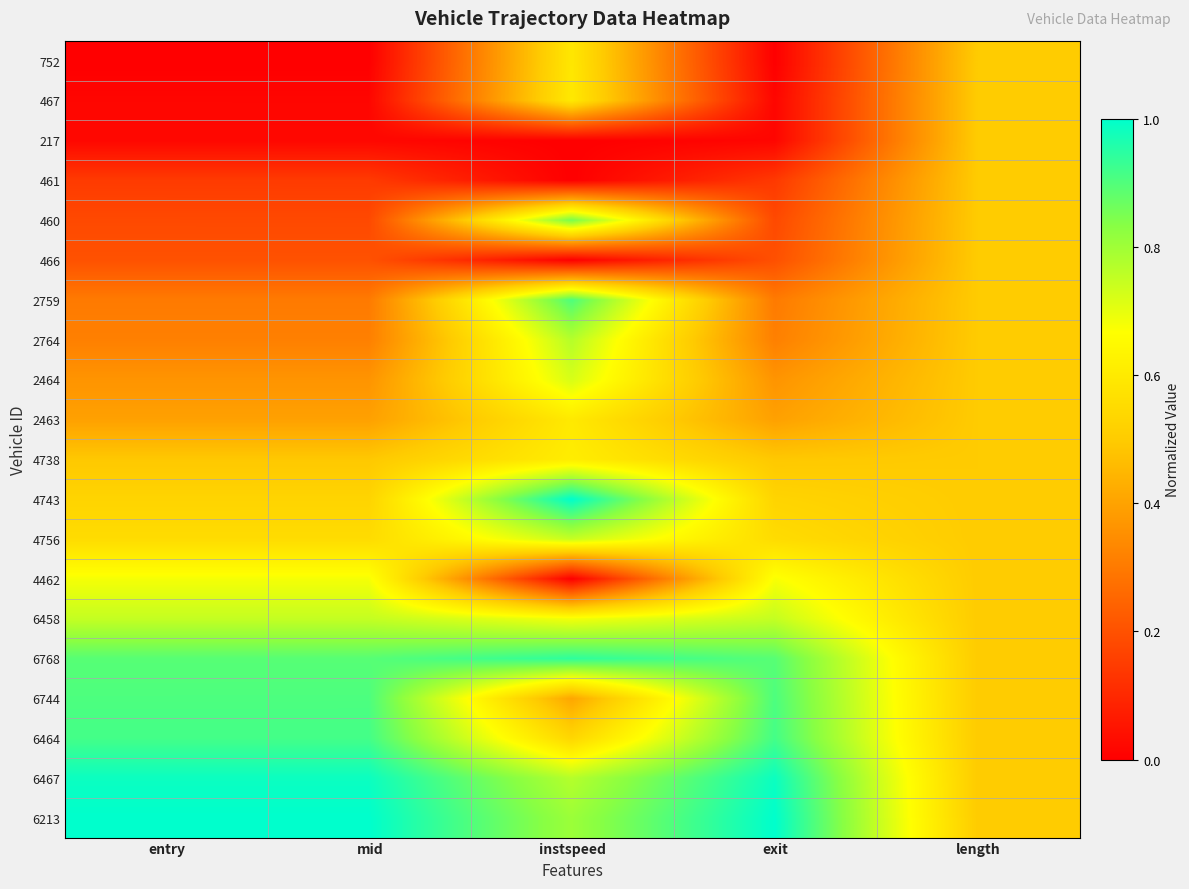

Reading left to right, extract all data points from this chart.

752: entry=0.0	mid=0.0	instspeed=0.6	exit=0.0	length=0.5
467: entry=0.0	mid=0.0	instspeed=0.6	exit=0.0	length=0.5
217: entry=0.0	mid=0.0	instspeed=0.0	exit=0.0	length=0.5
461: entry=0.1	mid=0.1	instspeed=0.0	exit=0.1	length=0.5
460: entry=0.2	mid=0.2	instspeed=0.9	exit=0.2	length=0.5
466: entry=0.2	mid=0.2	instspeed=0.0	exit=0.2	length=0.5
2759: entry=0.3	mid=0.3	instspeed=0.9	exit=0.3	length=0.5
2764: entry=0.3	mid=0.3	instspeed=0.8	exit=0.3	length=0.5
2464: entry=0.4	mid=0.4	instspeed=0.7	exit=0.4	length=0.5
2463: entry=0.4	mid=0.4	instspeed=0.6	exit=0.4	length=0.5
4738: entry=0.5	mid=0.5	instspeed=0.6	exit=0.5	length=0.5
4743: entry=0.5	mid=0.5	instspeed=1.0	exit=0.5	length=0.5
4756: entry=0.6	mid=0.6	instspeed=0.7	exit=0.6	length=0.5
4462: entry=0.7	mid=0.7	instspeed=0.0	exit=0.7	length=0.5
6458: entry=0.7	mid=0.7	instspeed=0.7	exit=0.7	length=0.5
6768: entry=0.9	mid=0.9	instspeed=0.9	exit=0.9	length=0.5
6744: entry=0.9	mid=0.9	instspeed=0.4	exit=0.9	length=0.5
6464: entry=0.9	mid=0.9	instspeed=0.5	exit=0.9	length=0.5
6467: entry=1.0	mid=1.0	instspeed=0.8	exit=1.0	length=0.5
6213: entry=1.0	mid=1.0	instspeed=0.8	exit=1.0	length=0.5